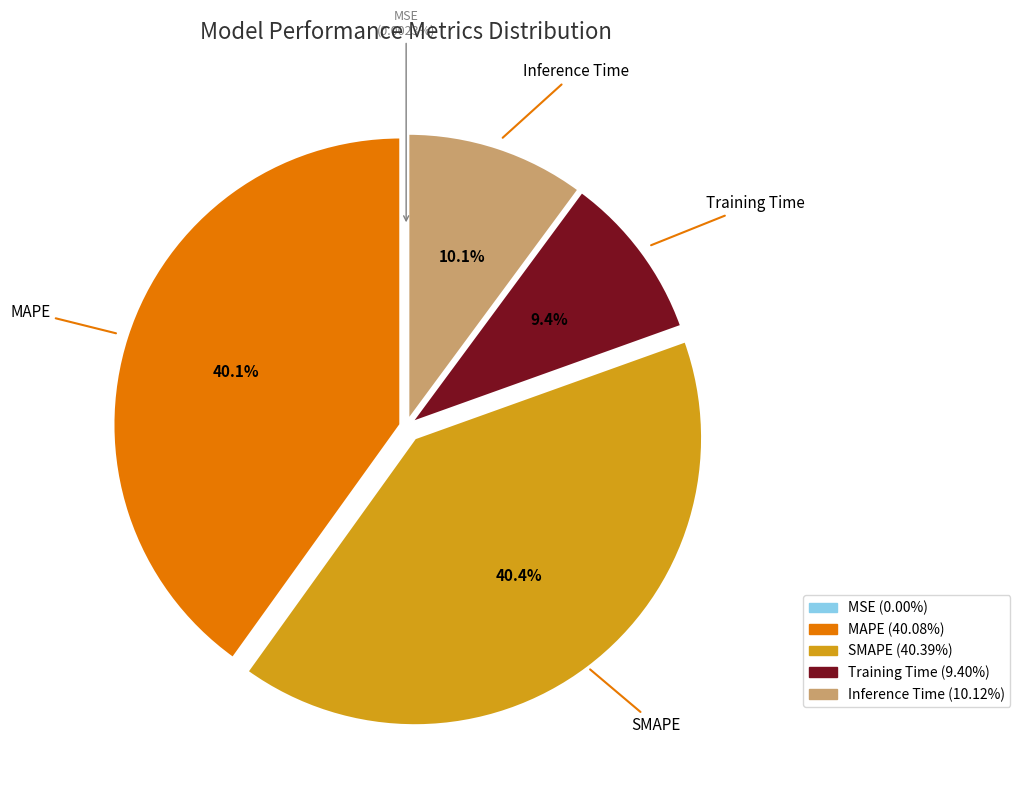

To the nearest percent, what is the difference between the largest and smallest slice percentages?

40%